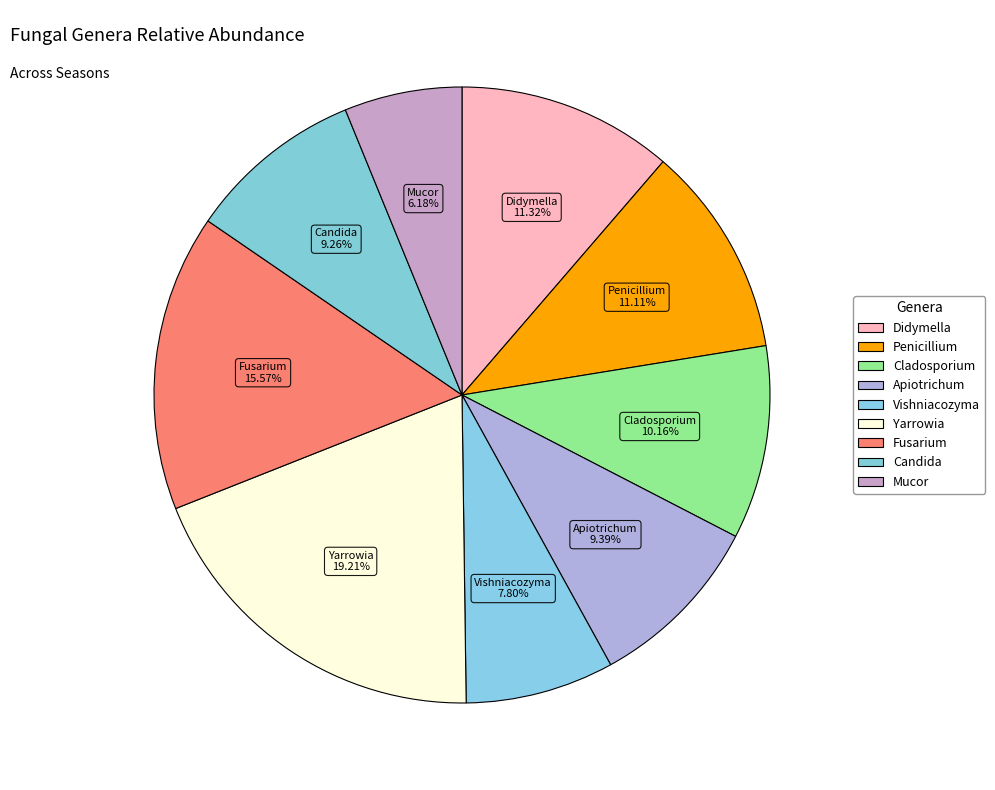

The Penicillium slice represents 11% of the pie. True or false?

True